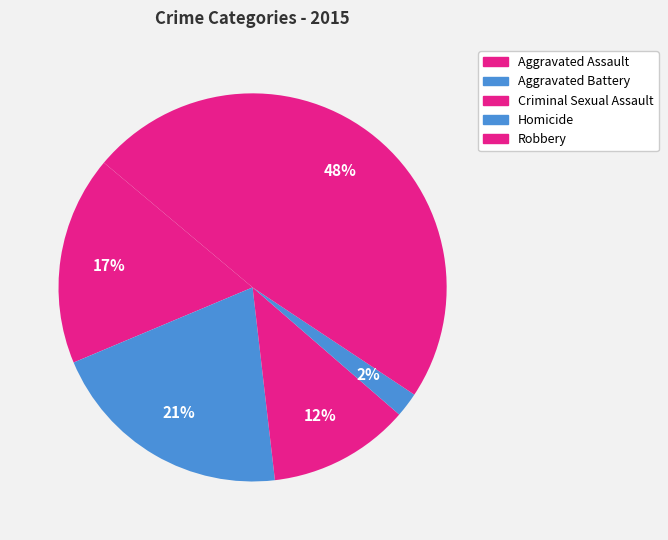

To the nearest percent, what percentage of the pie is Aggravated Assault?

17%